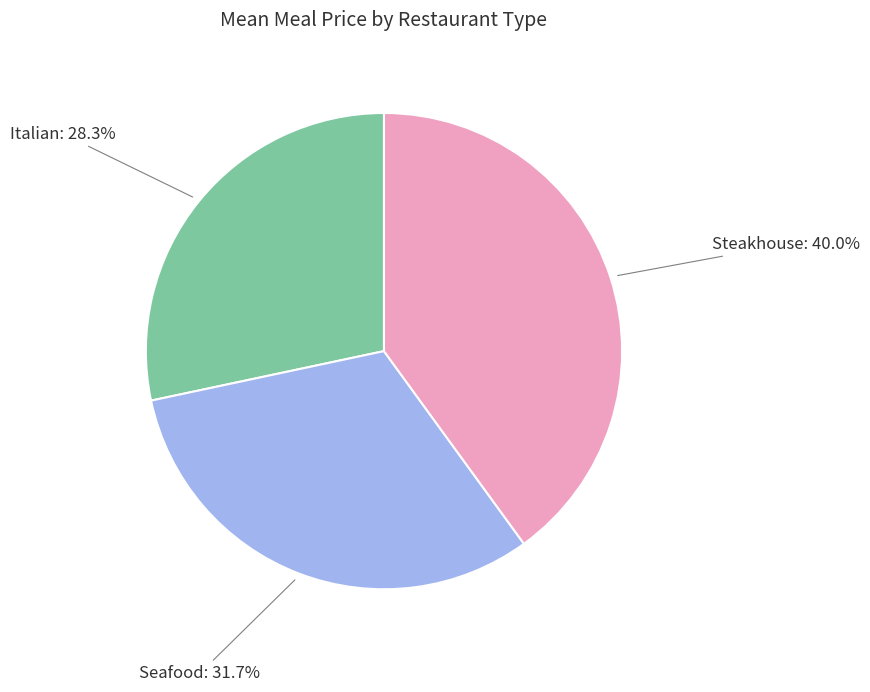

Does any single category account for the majority?

No